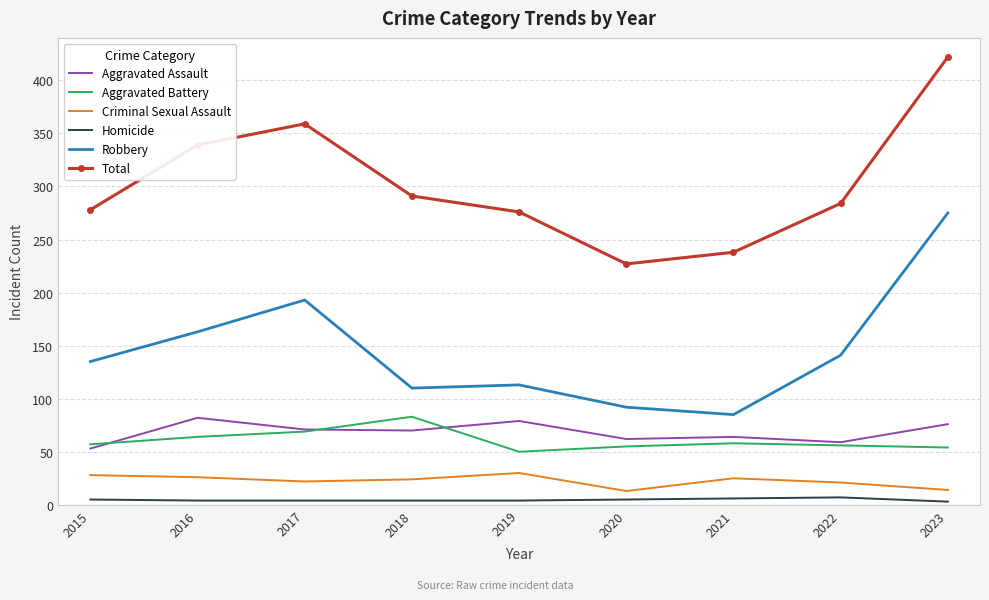

Between 2015 and 2021, which series saw the biggest shift?

Robbery